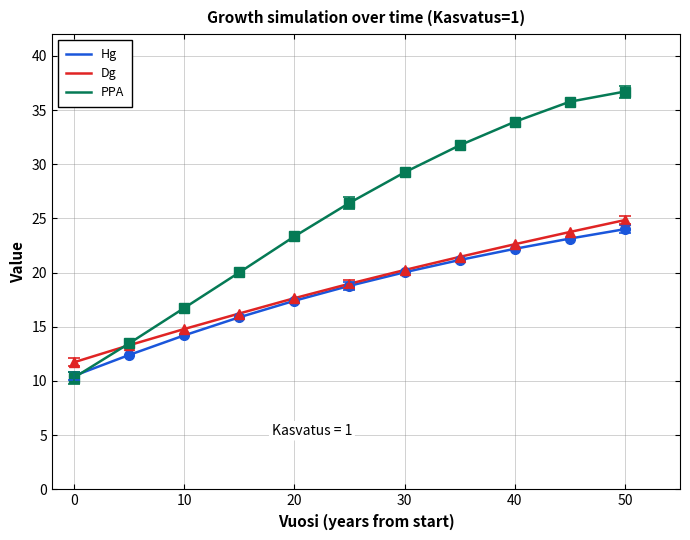

Which series has the largest total across all categories?

PPA